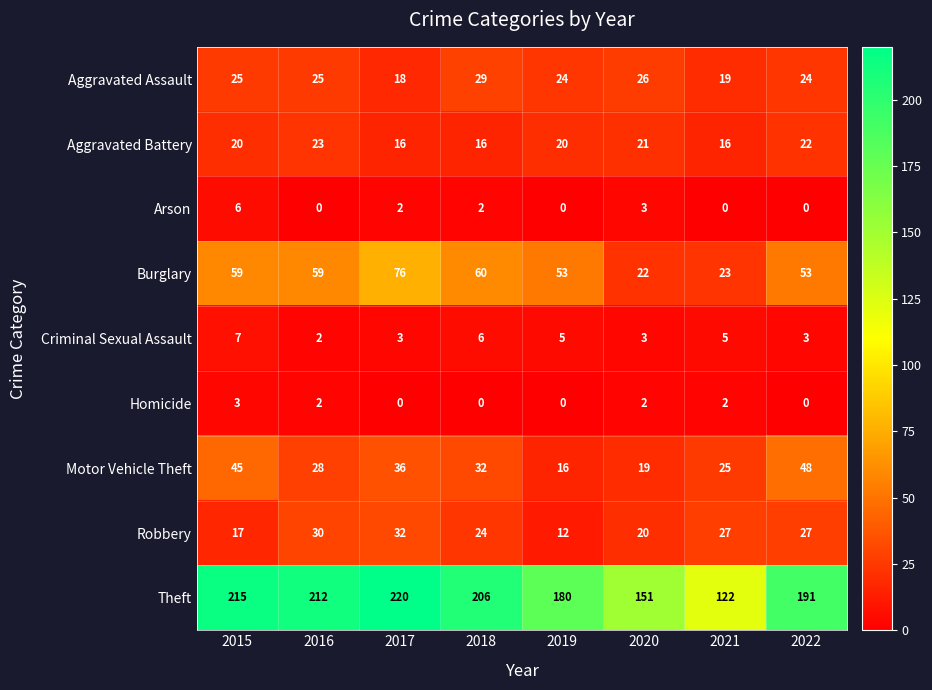

At which category is the sum across all series the highest?

2017